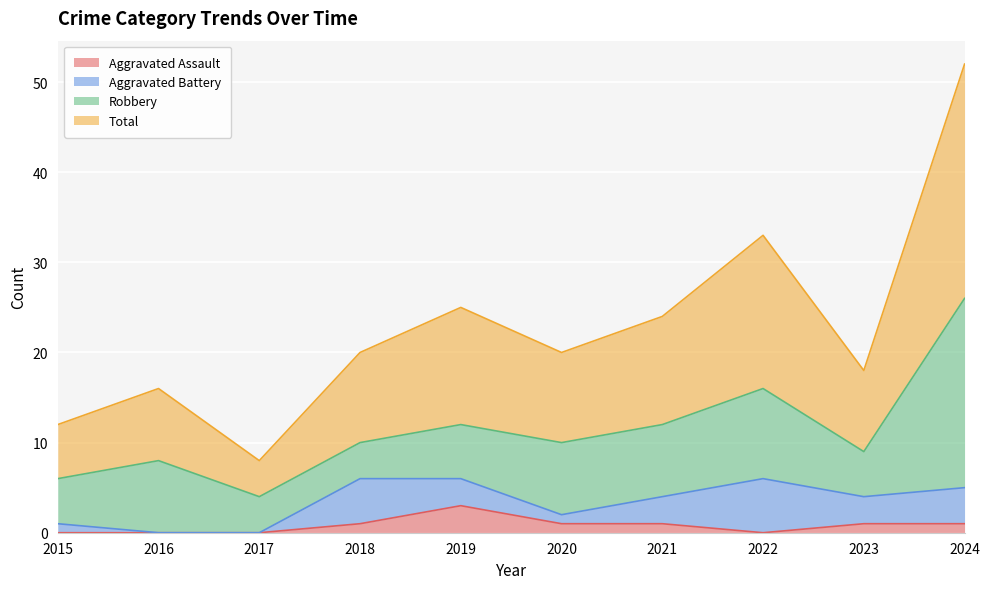

The Aggravated Assault series shows -2 at 2015. True or false?

False